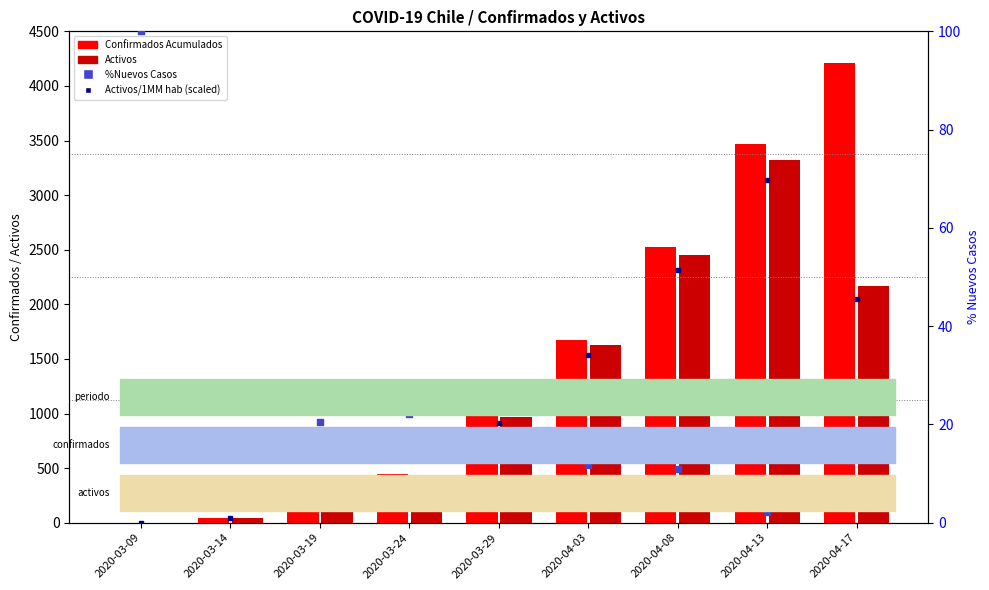

At which category is the sum across all series the highest?

2020-04-13